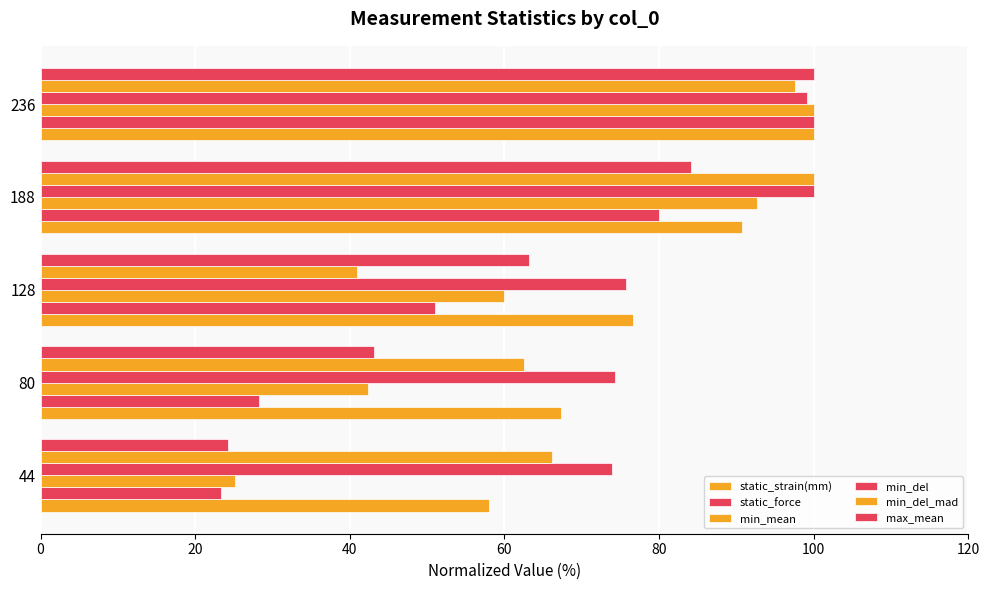

Reading left to right, list all the values displayed in this chart.

static_strain(mm): 58.0	67.3	76.6	90.7	100.0
static_force: 23.3	28.2	51.0	80.0	100.0
min_mean: 25.1	42.3	59.9	92.7	100.0
min_del: 74.0	74.3	75.8	100.0	99.1
min_del_mad: 66.2	62.5	40.9	100.0	97.6
max_mean: 24.3	43.1	63.2	84.2	100.0